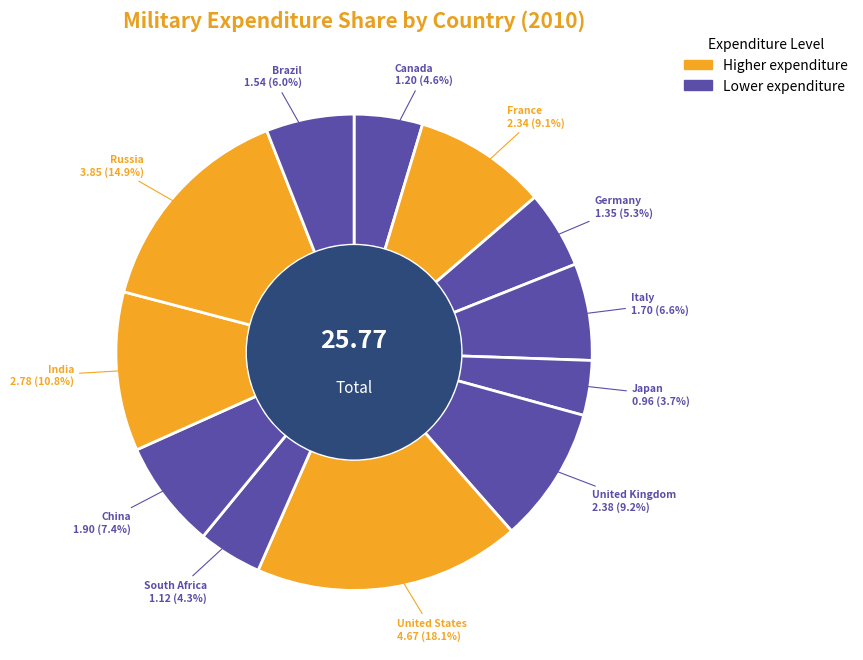

Count the number of slices in the pie.

12